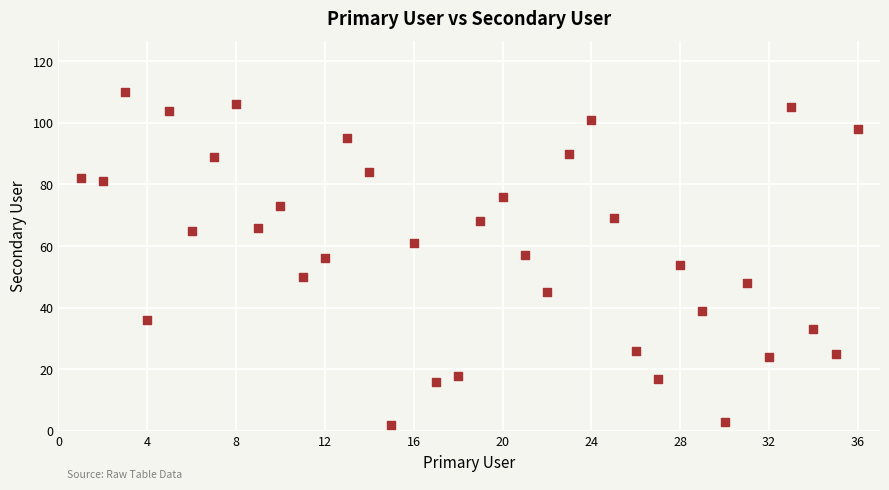

What is the range of Y values (max minus min)?

108